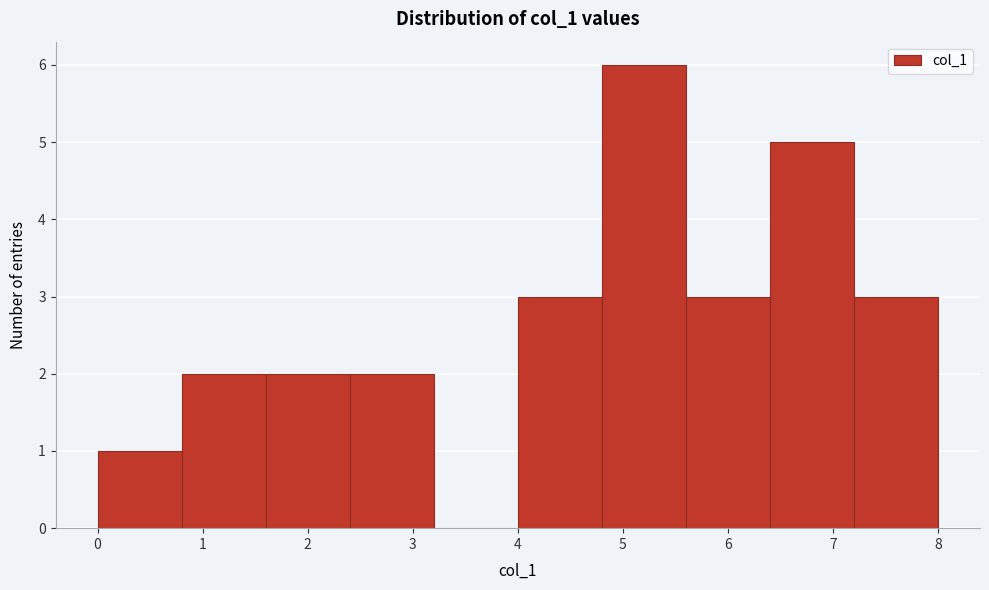

Which range on the x-axis has the tallest bar?

4.8 to 5.6